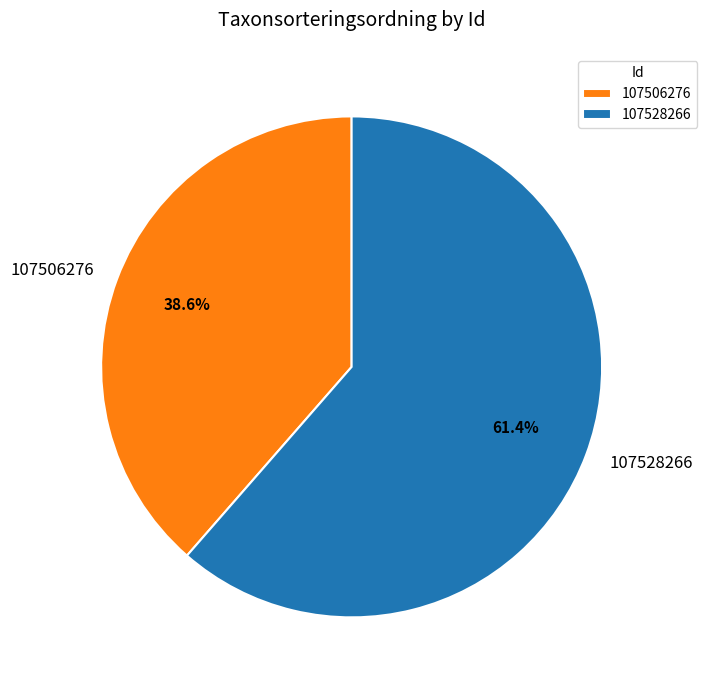

How many segments does this pie chart have?

2